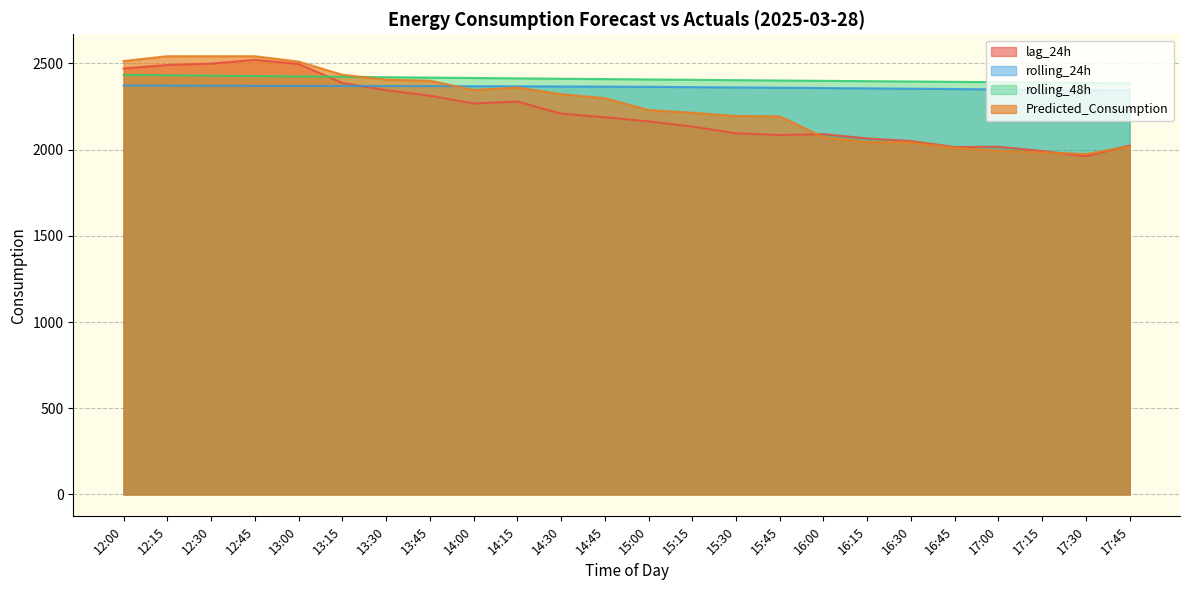

Reading left to right, list all the values displayed in this chart.

lag_24h: 2471.0	2491.0	2499.0	2521.0	2497.0	2387.0	2345.0	2313.0	2268.0	2279.0	2209.0	2188.0	2164.0	2134.0	2095.0	2085.0	2090.0	2065.0	2050.0	2015.0	2017.0	1992.0	1962.0	2024.0
rolling_24h: 2372.6	2371.6	2370.8	2370.0	2369.9	2369.4	2369.1	2368.7	2368.0	2367.6	2366.6	2365.6	2364.4	2362.6	2360.9	2359.2	2357.4	2355.4	2353.5	2351.5	2349.5	2347.5	2345.4	2343.6
rolling_48h: 2433.7	2431.5	2429.2	2426.8	2424.7	2422.5	2420.4	2418.1	2415.8	2413.6	2411.4	2409.4	2407.3	2405.3	2403.2	2401.1	2399.2	2397.3	2395.5	2393.4	2391.5	2389.4	2387.2	2385.1
Predicted_Consumption: 2514.0	2542.1	2542.1	2542.1	2510.9	2434.6	2406.5	2399.9	2346.0	2360.6	2322.0	2298.7	2229.9	2214.0	2195.3	2193.2	2072.0	2044.1	2041.9	2010.5	1993.6	1984.5	1974.4	2018.4